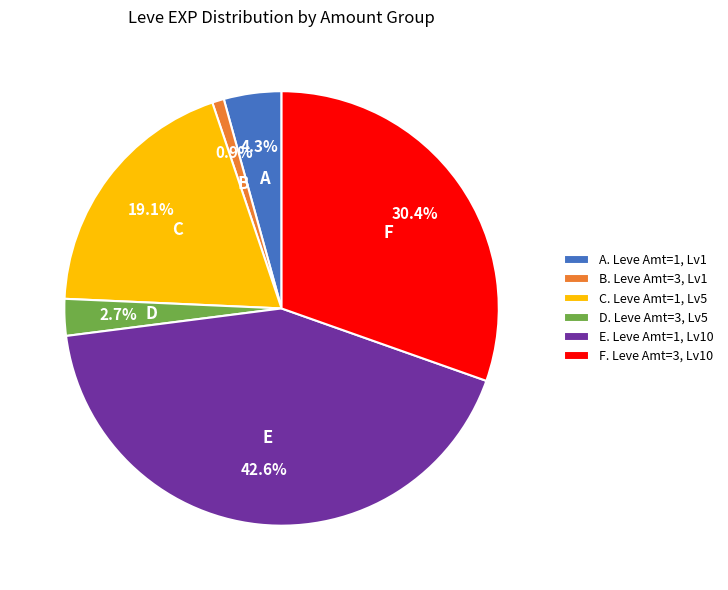

To the nearest percent, what is the average slice percentage?

17%